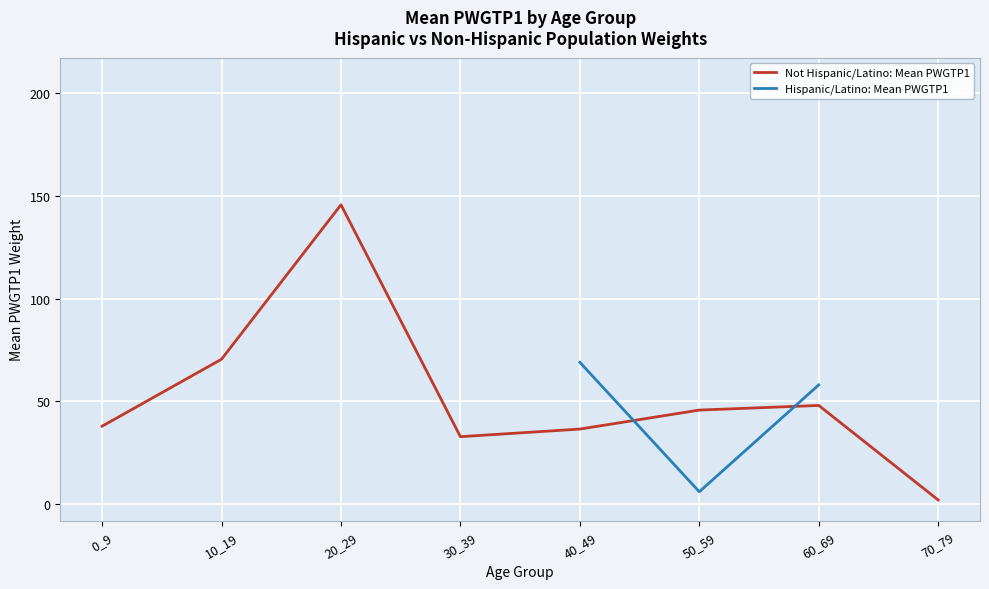

What is the value of the Hispanic/Latino: Mean PWGTP1 point at the 6th from the left?

6.0